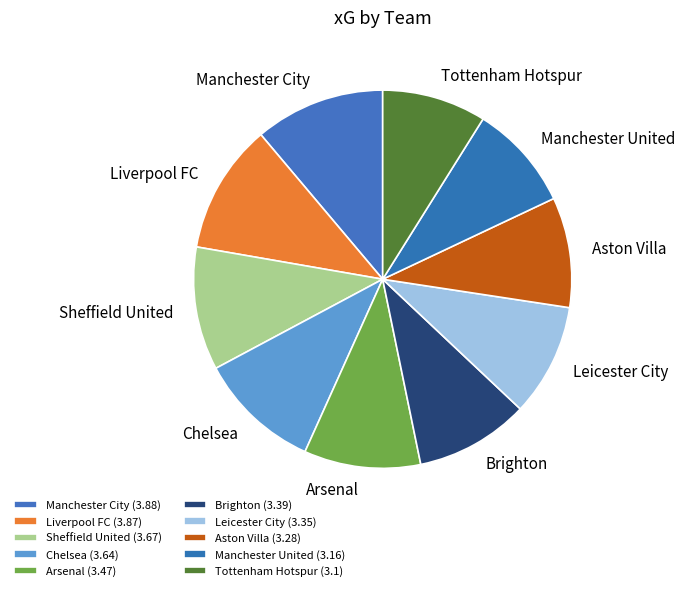

Count the number of slices in the pie.

10